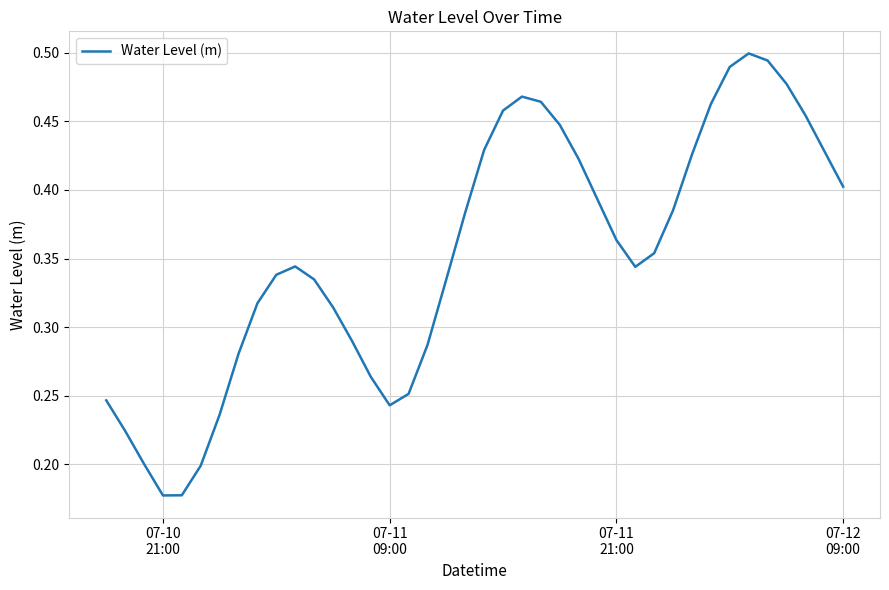

True or false: there are more than 2 points higher than both neighbors.

True